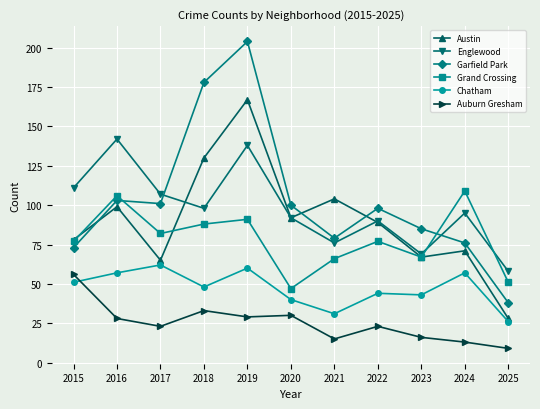

At which category does the chart reach its peak across all series?

2019